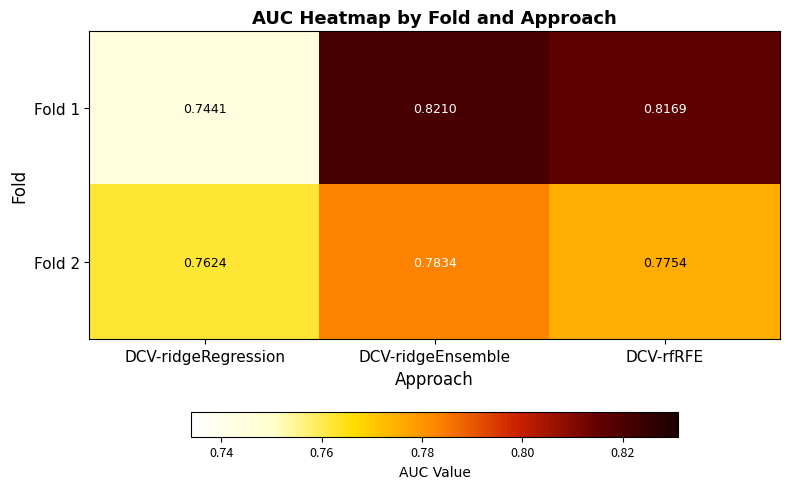

At which label does Fold 2 reach its minimum?

DCV-ridgeRegression